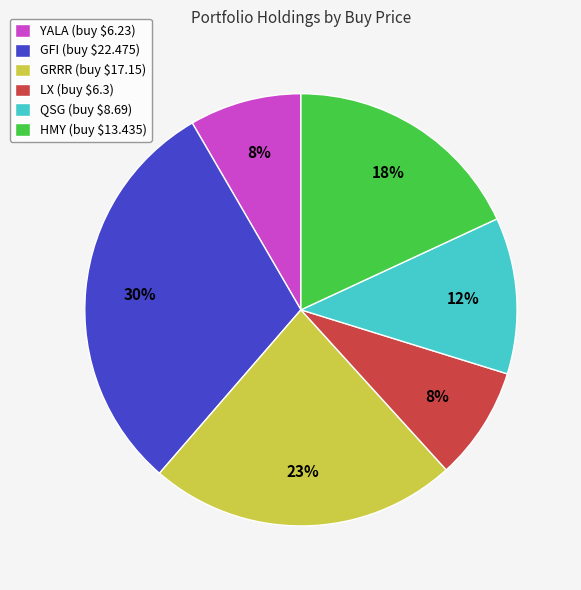

To the nearest percent, what percentage of the pie is YALA?

8%